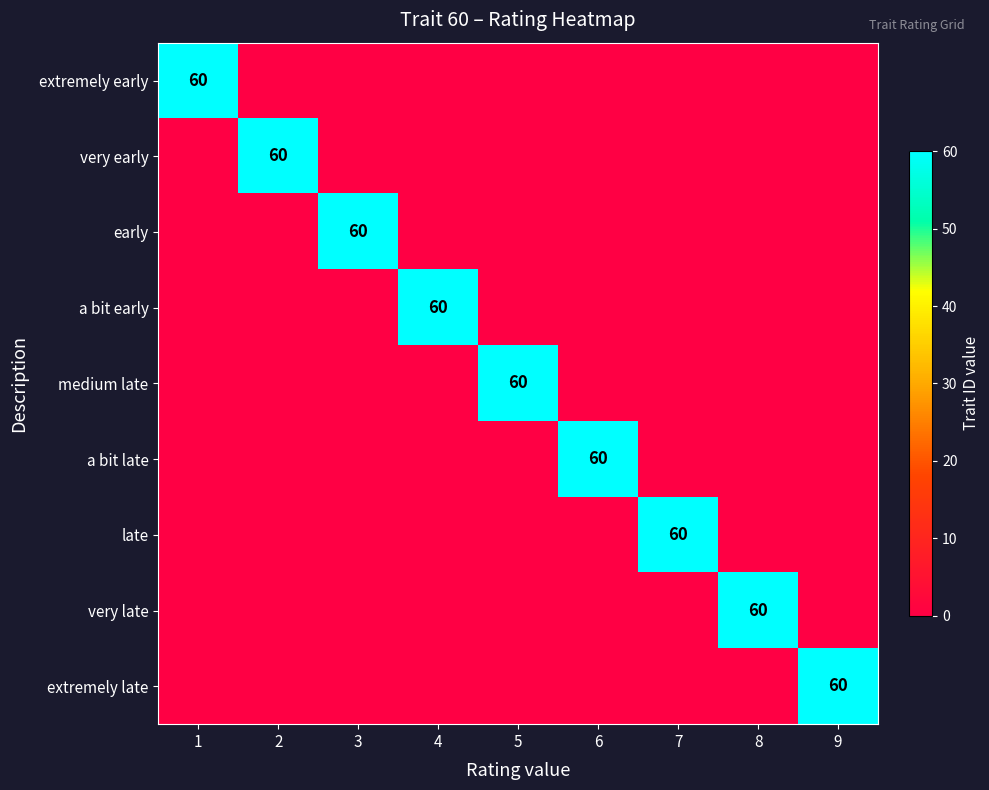

True or false: very late has a value of 60 at 8.

True